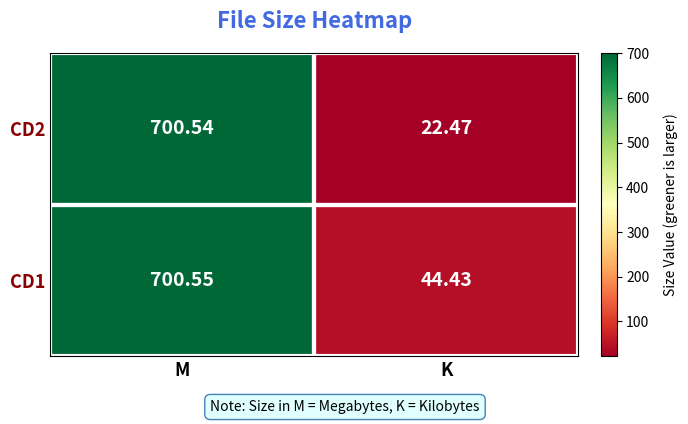

Rank the categories by CD1 value from highest to lowest.

M, K